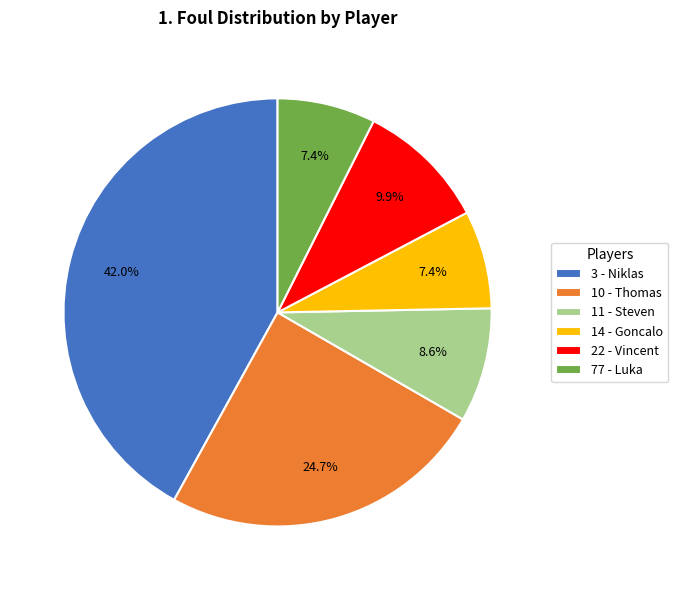

Which has a higher value, 10 - Thomas or 3 - Niklas?

3 - Niklas